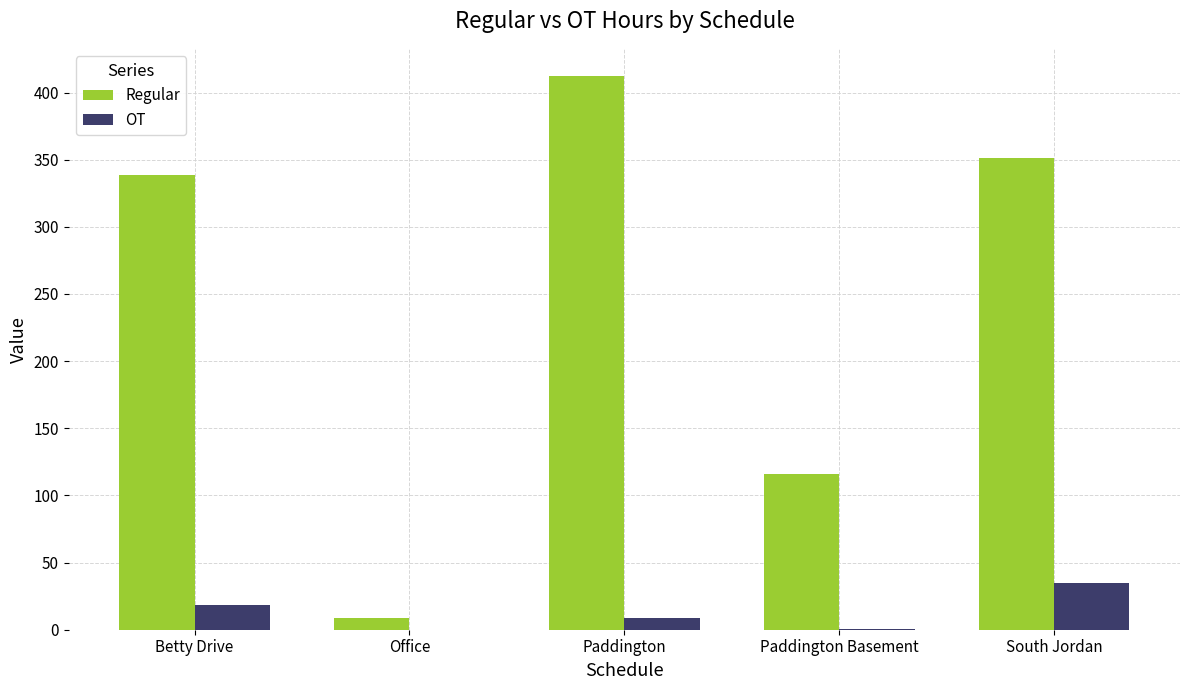

Which series changed the most between Office and Paddington Basement?

Regular